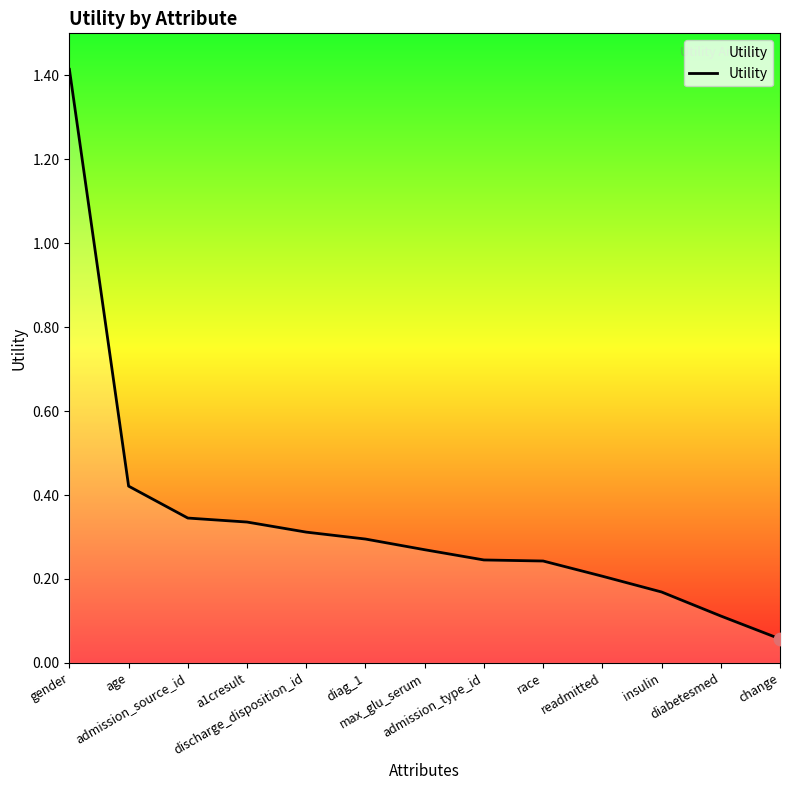

Between insulin and change, which is larger?

insulin